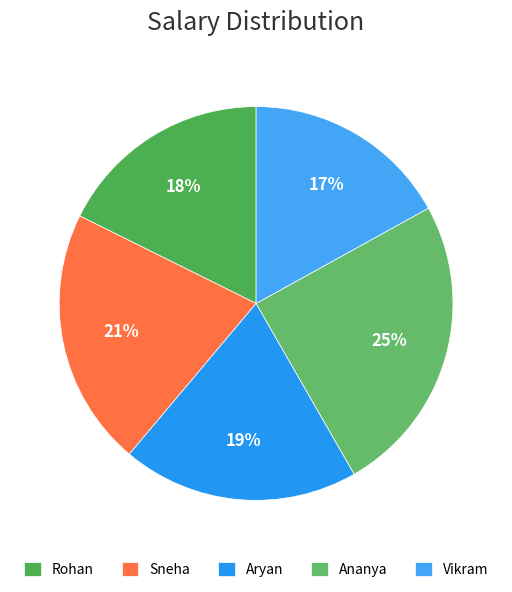

Which slice is the smallest?

Vikram